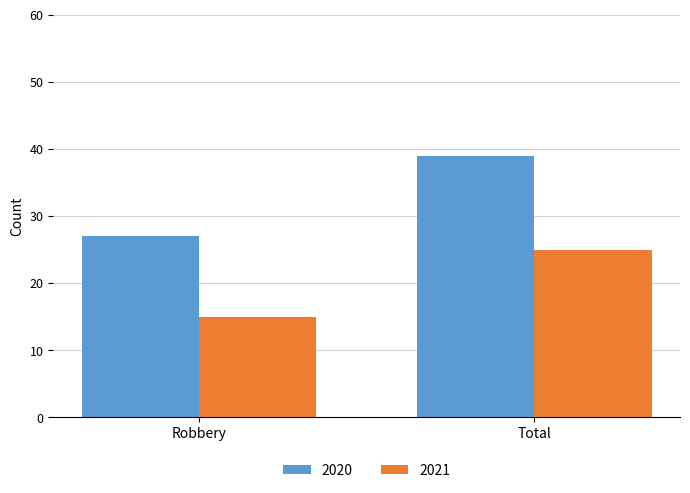

Is it true that 2021 equals 25 at Total?

True